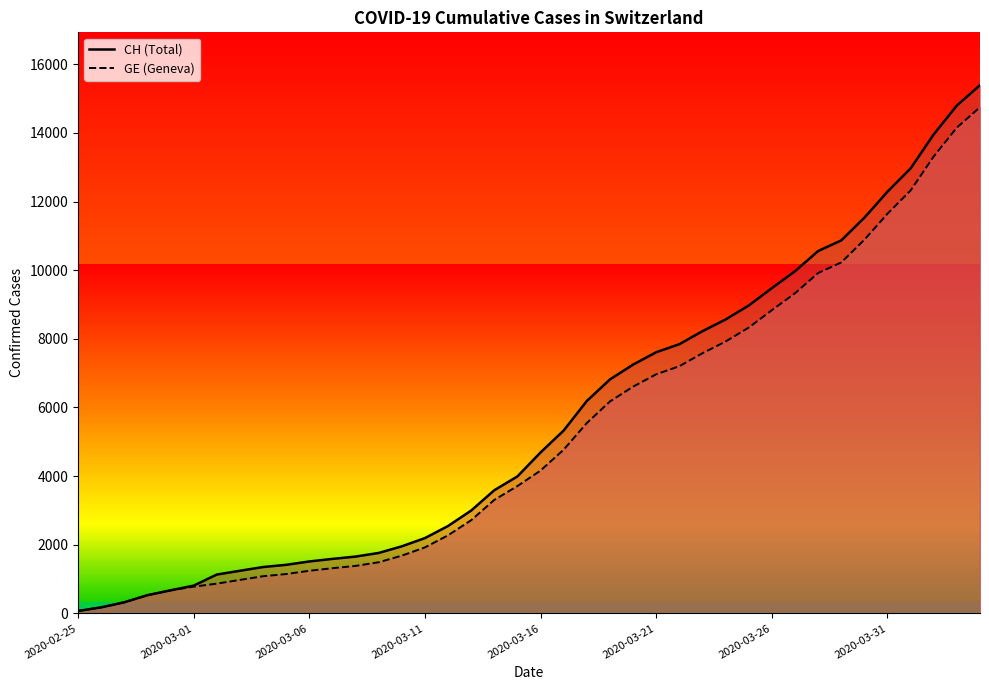

What is the smallest value displayed?

72